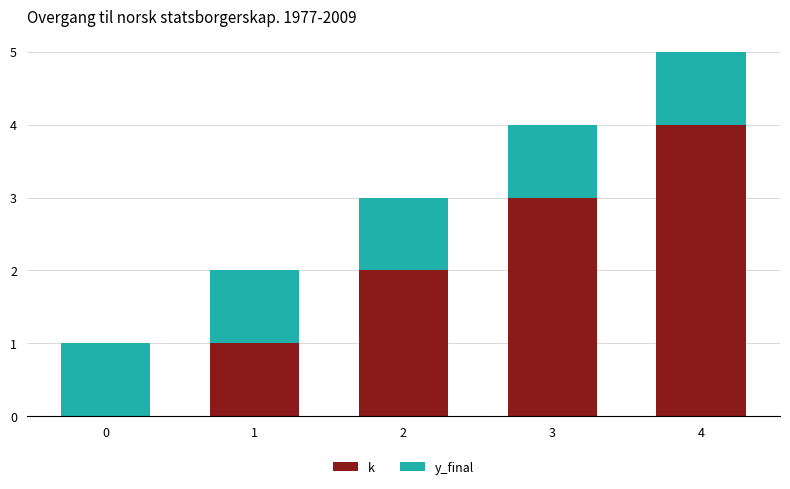

What is the highest value of the k series?

4